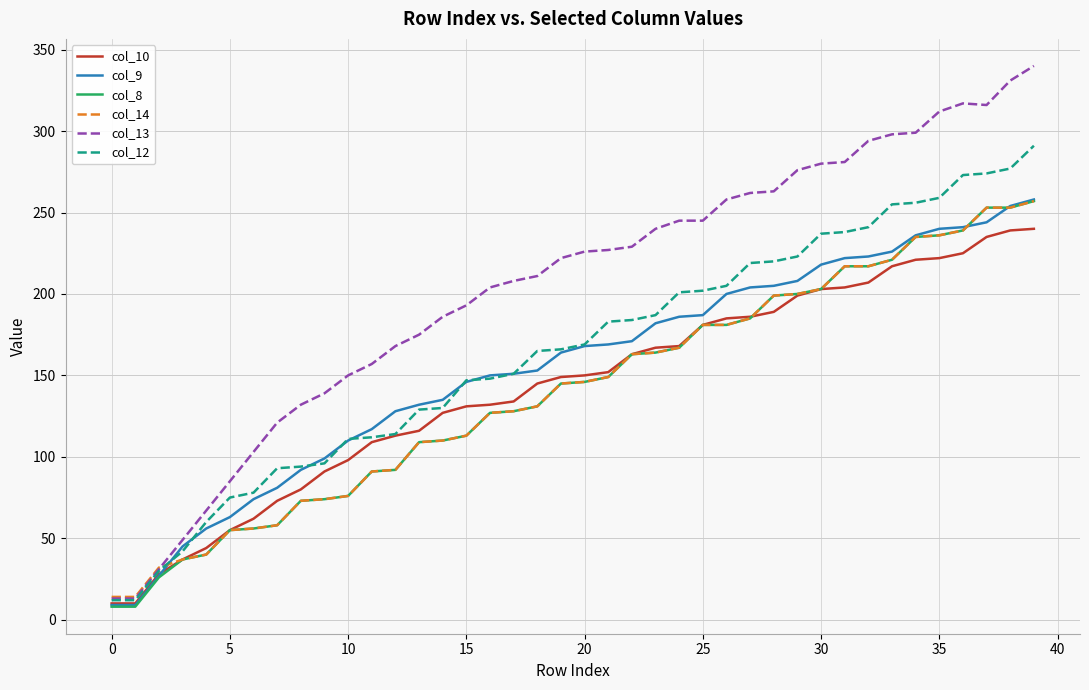

Which series has the largest range (max minus min)?

col_13